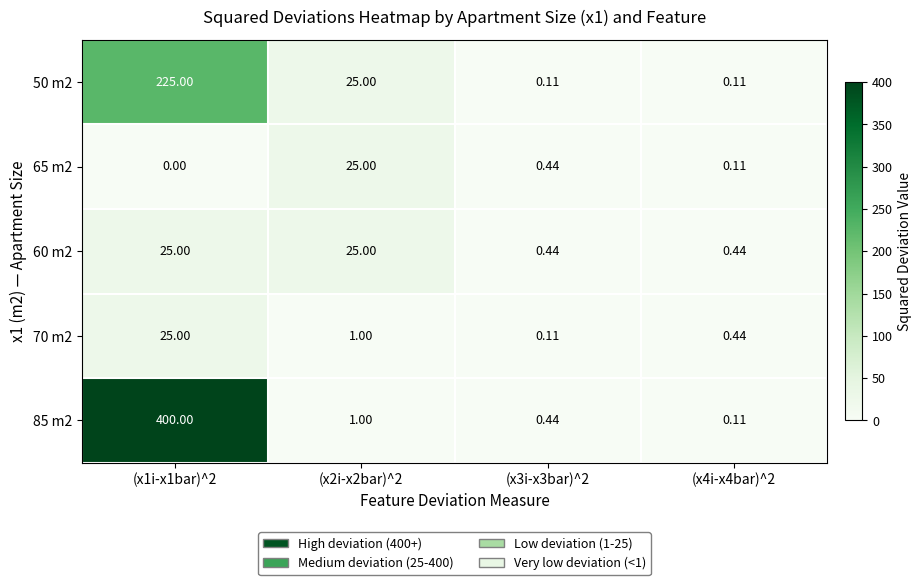

Is the value of 85 m2 at (x4i-x4bar)^2 greater than the value of 60 m2 at (x2i-x2bar)^2?

No